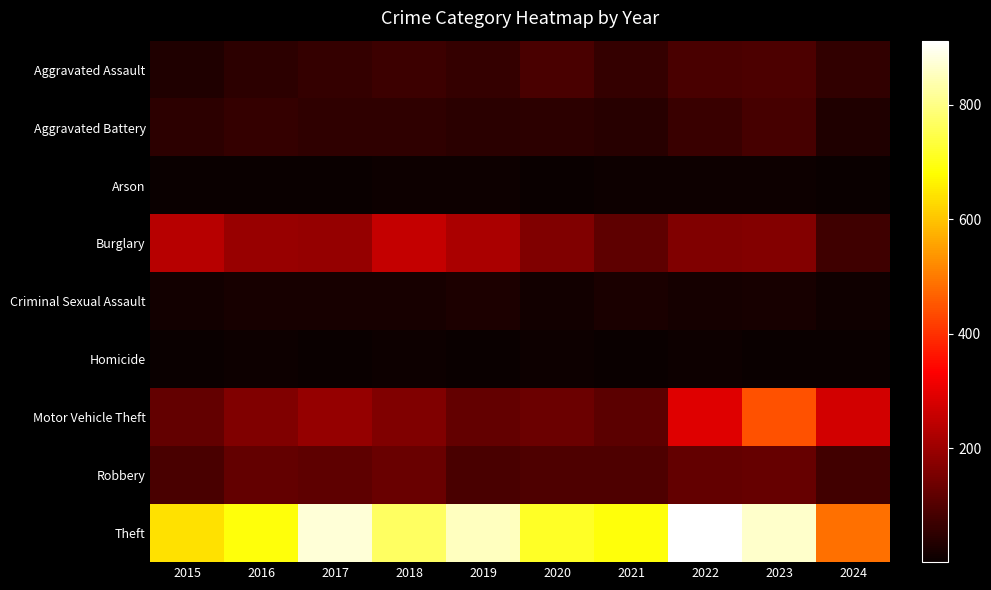

Reading left to right, transcribe all the data shown in this chart.

Aggravated Assault: 2015=31	2016=50	2017=59	2018=72	2019=61	2020=87	2021=58	2022=89	2023=93	2024=57
Aggravated Battery: 2015=50	2016=60	2017=54	2018=52	2019=45	2020=48	2021=43	2022=66	2023=83	2024=33
Arson: 2015=3	2016=3	2017=1	2018=6	2019=5	2020=4	2021=6	2022=7	2023=6	2024=3
Burglary: 2015=236	2016=194	2017=192	2018=257	2019=221	2020=163	2021=117	2022=163	2023=168	2024=75
Criminal Sexual Assault: 2015=13	2016=20	2017=19	2018=20	2019=29	2020=12	2021=24	2022=18	2023=20	2024=9
Homicide: 2015=4	2016=8	2017=2	2018=5	2019=3	2020=6	2021=2	2022=6	2023=4	2024=4
Motor Vehicle Theft: 2015=125	2016=163	2017=191	2018=164	2019=125	2020=134	2021=113	2022=291	2023=444	2024=274
Robbery: 2015=87	2016=123	2017=115	2018=130	2019=89	2020=94	2021=95	2022=125	2023=128	2024=79
Theft: 2015=641	2016=689	2017=873	2018=767	2019=855	2020=713	2021=691	2022=912	2023=864	2024=487